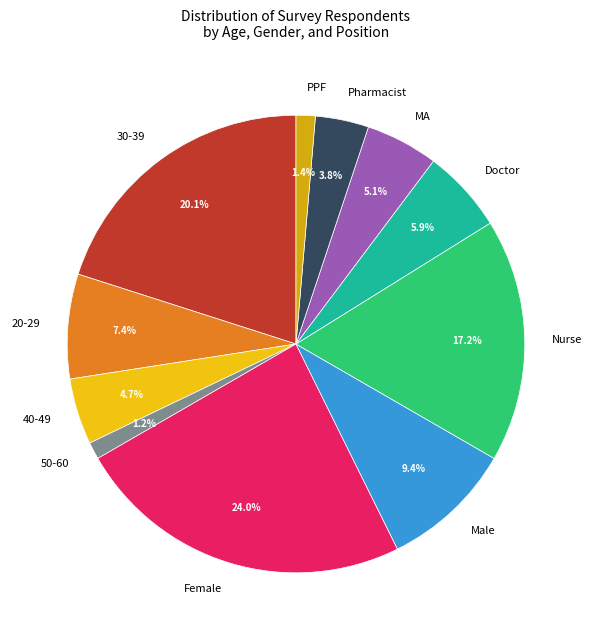

Which category has the biggest portion of the pie?

Female